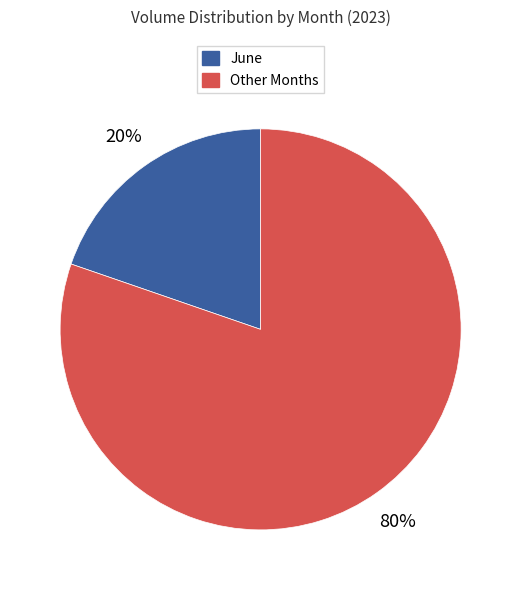

Does any single category account for the majority?

Yes